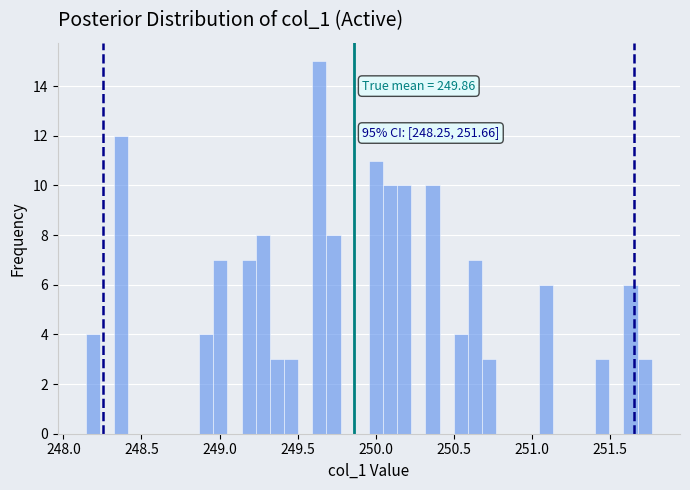

Read against the x-axis, roughly where is the centre of the tallest bar?

249.65